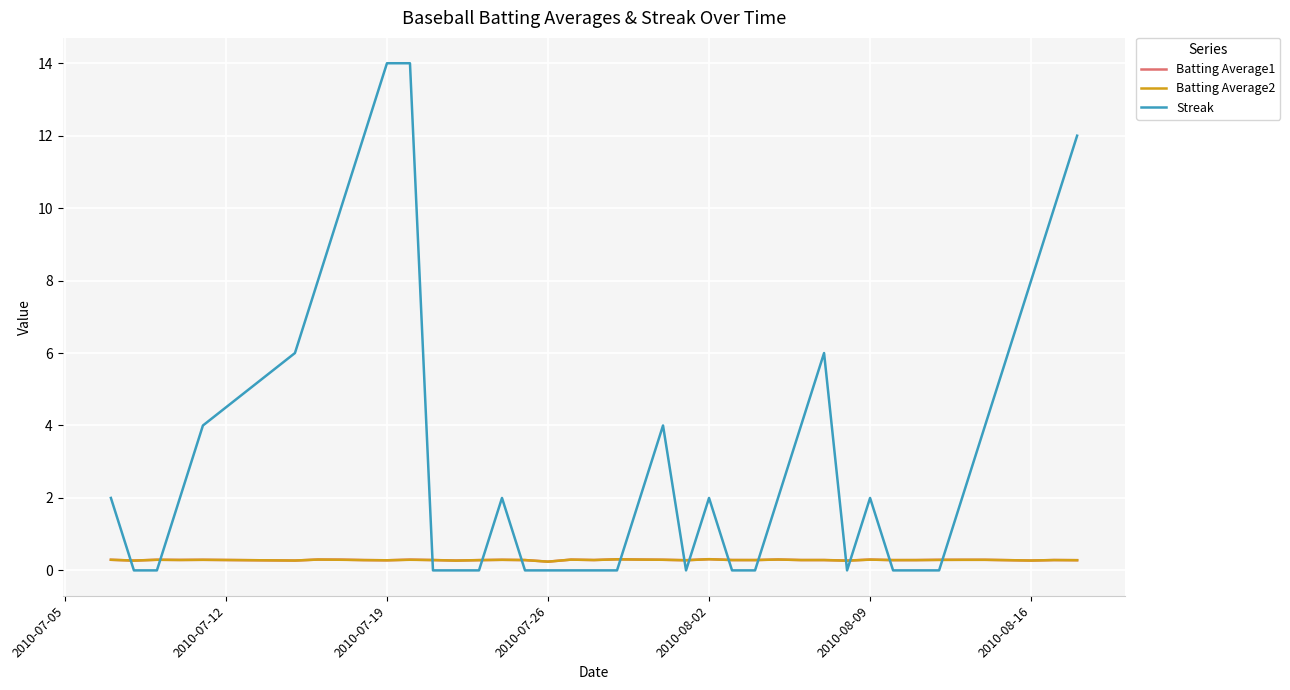

Which series has the widest spread of values?

Streak